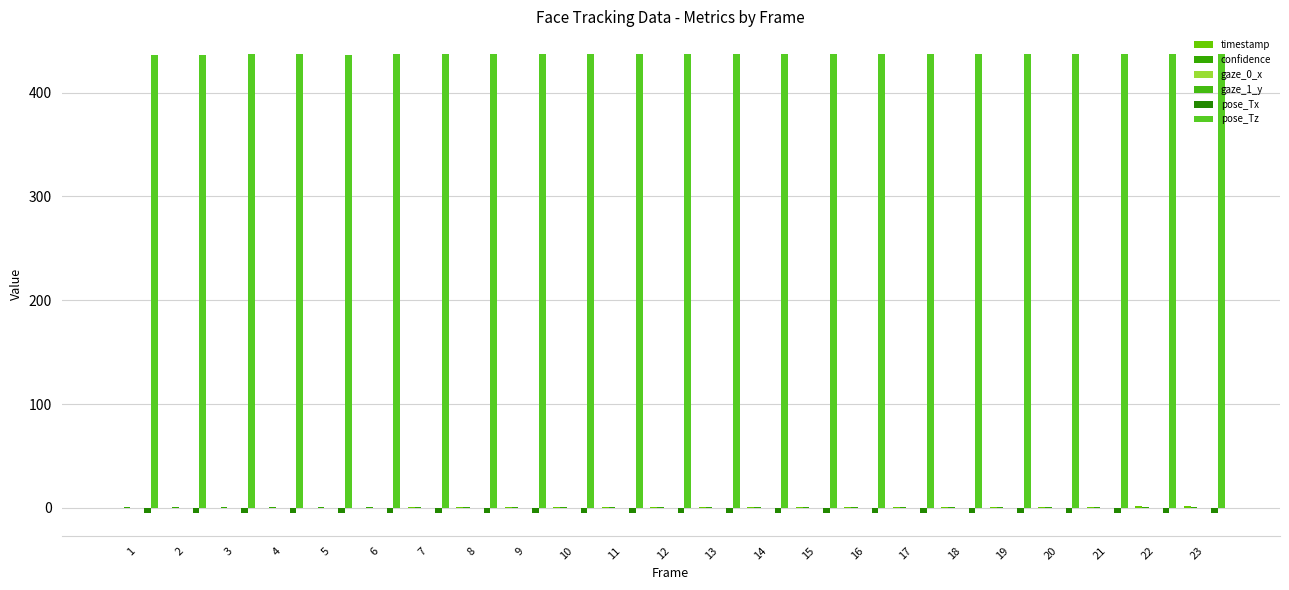

The value of confidence at 7 is 1.0. True or false?

True